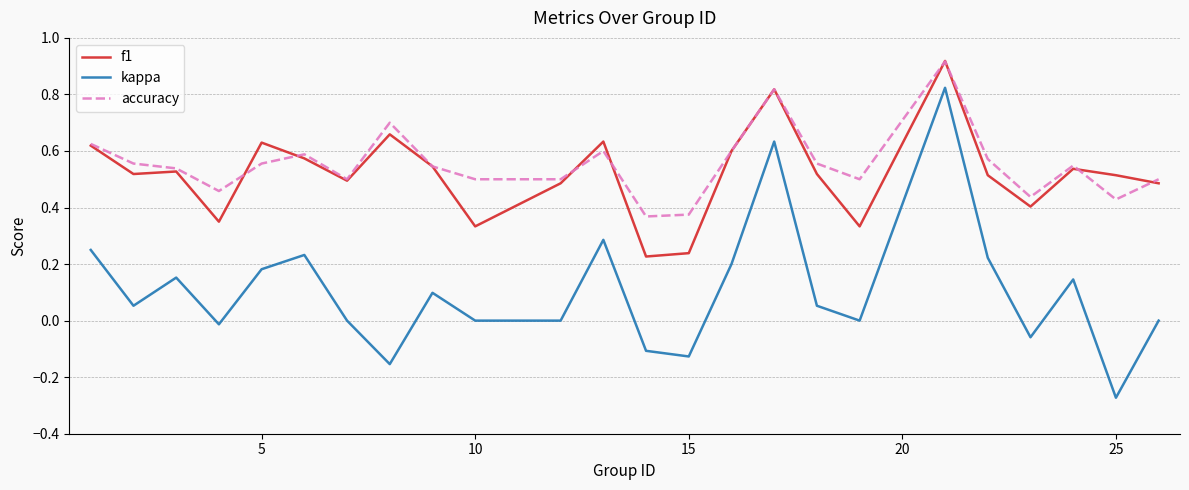

True or false: kappa and f1 cross at least once.

False